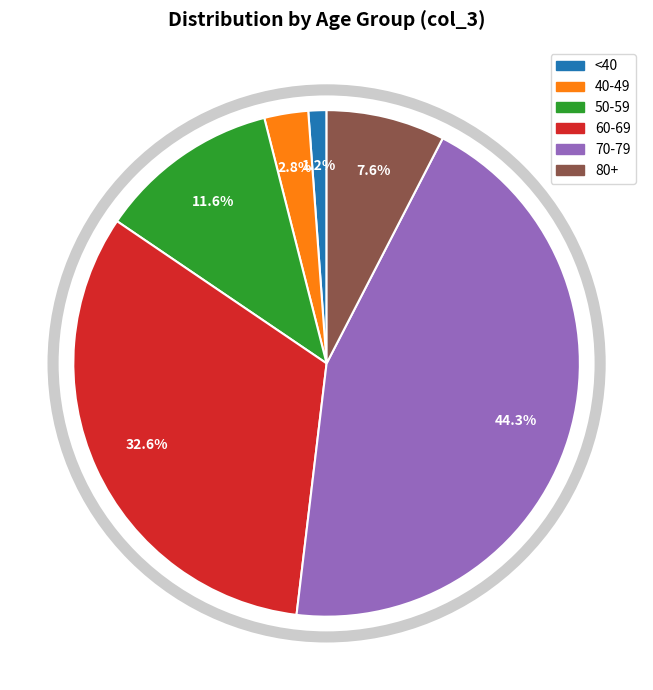

Is there any slice that represents more than half of the pie?

No